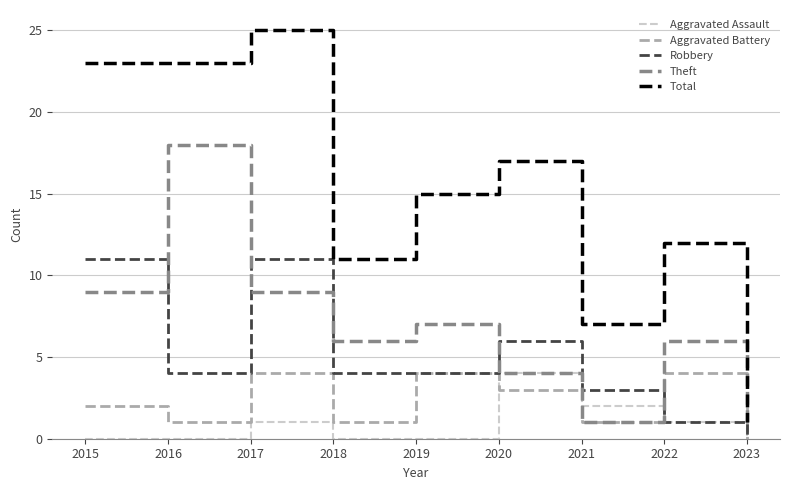

Reading left to right, what are all the values shown in this chart?

Aggravated Assault: 2015=0	2016=0	2017=1	2018=0	2019=0	2020=4	2021=2	2022=1	2023=0
Aggravated Battery: 2015=2	2016=1	2017=4	2018=1	2019=4	2020=3	2021=1	2022=4	2023=0
Robbery: 2015=11	2016=4	2017=11	2018=4	2019=4	2020=6	2021=3	2022=1	2023=0
Theft: 2015=9	2016=18	2017=9	2018=6	2019=7	2020=4	2021=1	2022=6	2023=1
Total: 2015=23	2016=23	2017=25	2018=11	2019=15	2020=17	2021=7	2022=12	2023=1